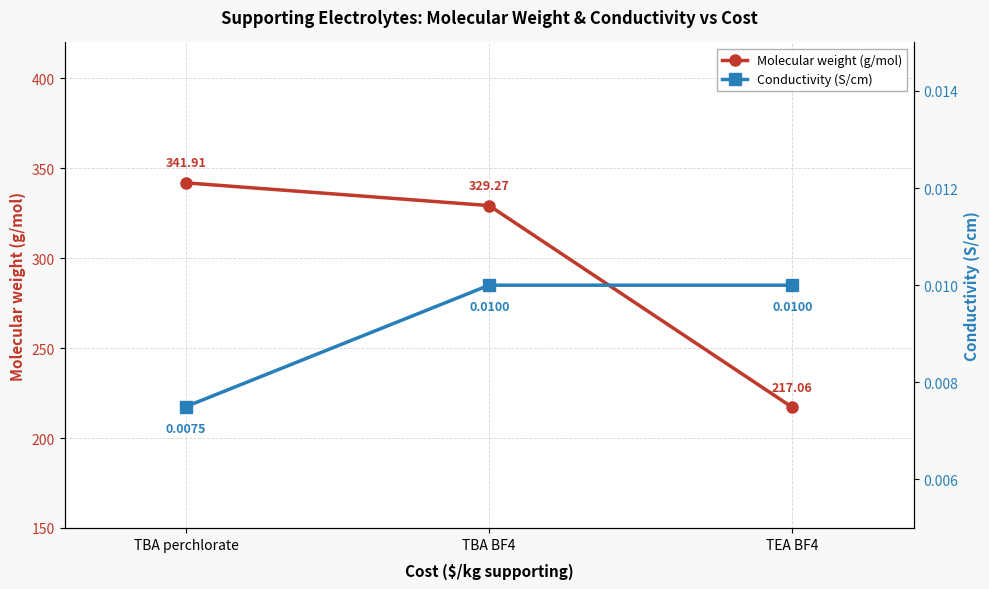

Reading left to right, list all the values displayed in this chart.

Molecular weight (g/mol): 341.9	329.3	217.1
Conductivity (S/cm): 0.0	0.0	0.0